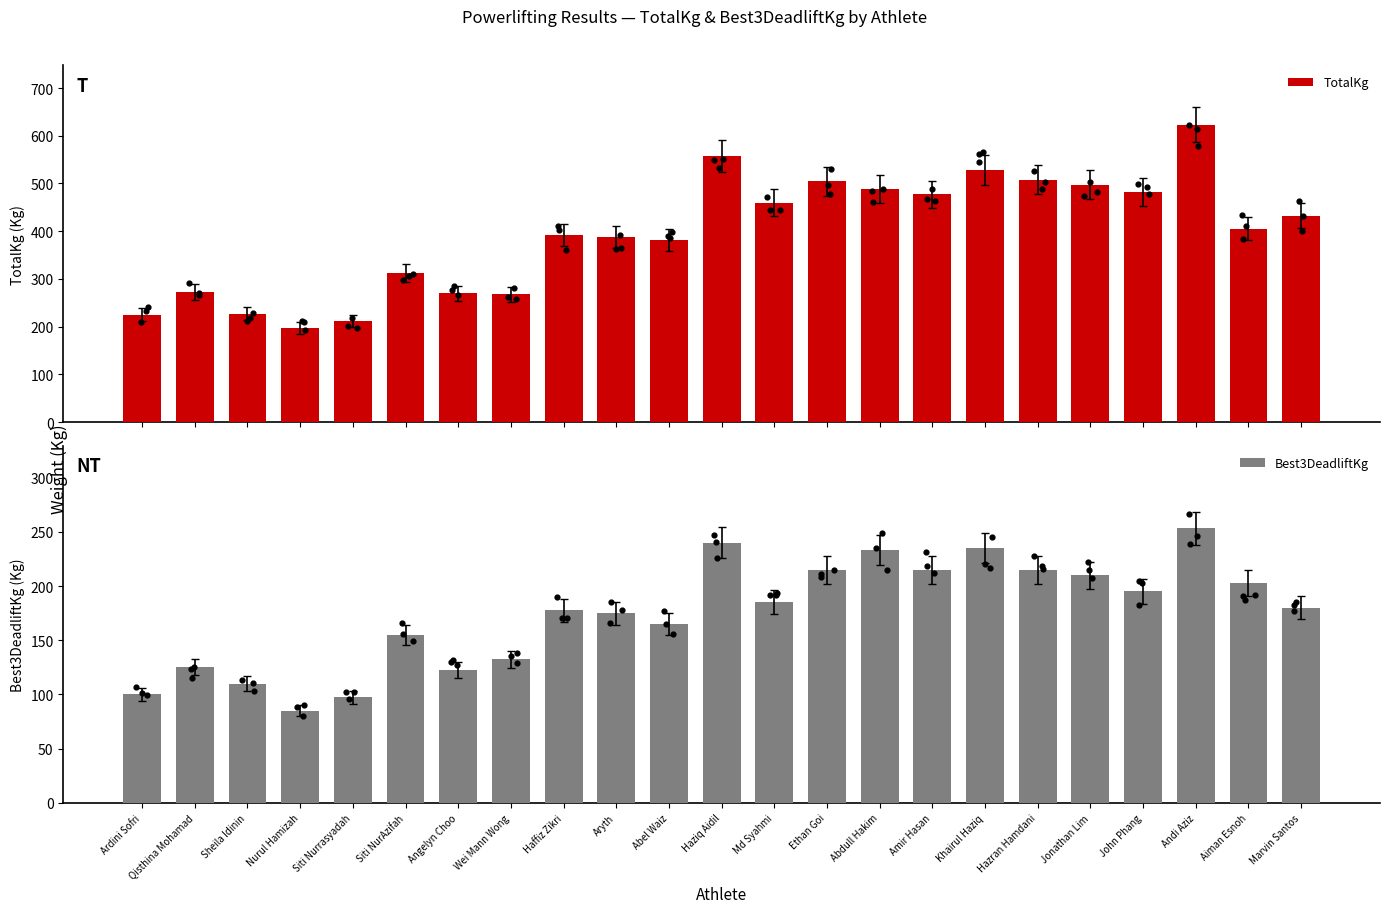

Which series has the largest total across all categories?

TotalKg